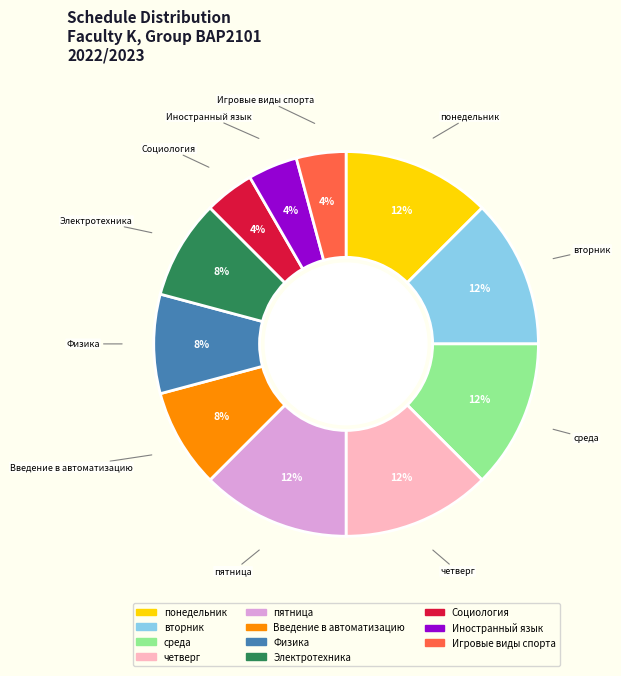

To the nearest percent, what portion does Социология represent?

4%